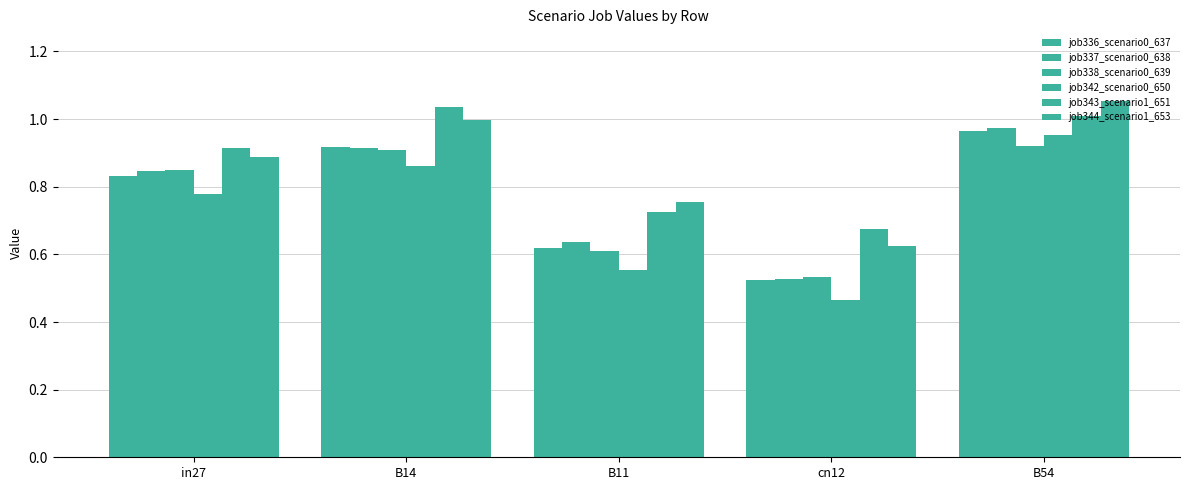

List the labels in order of job342_scenario0_650 value, smallest first.

cn12, B11, in27, B14, B54